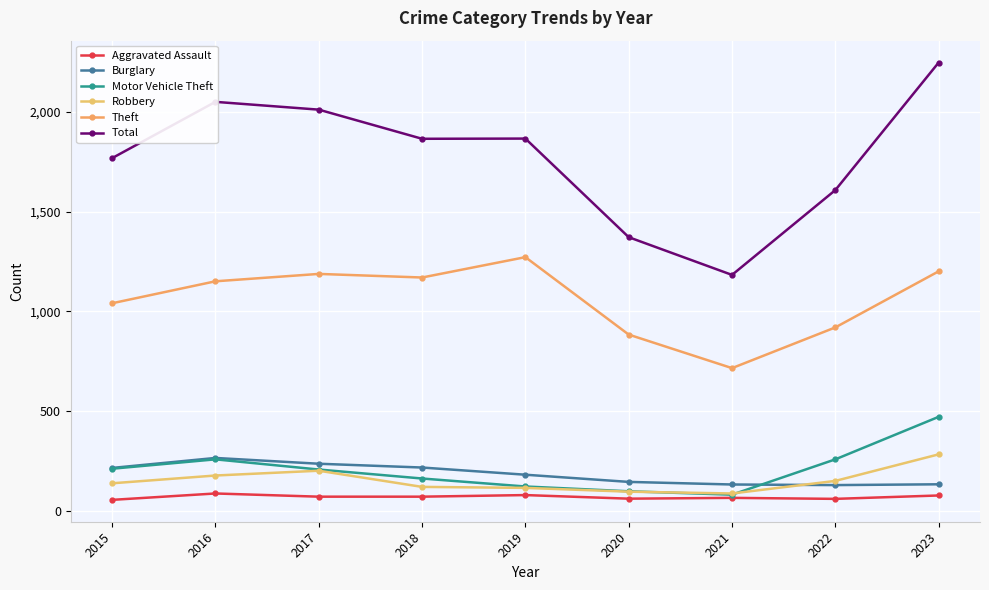

What is the difference between the Burglary values at 2022 and 2016?

136